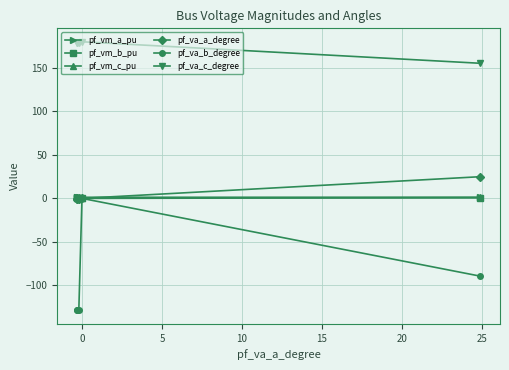

What is the difference between the maximum and minimum values in the pf_va_c_degree series?

24.7